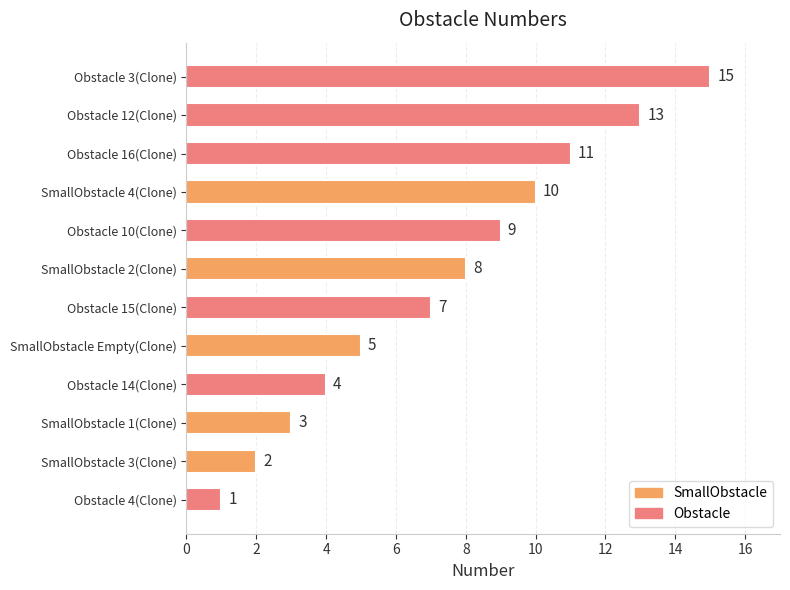

How many data points are less than 8?

6